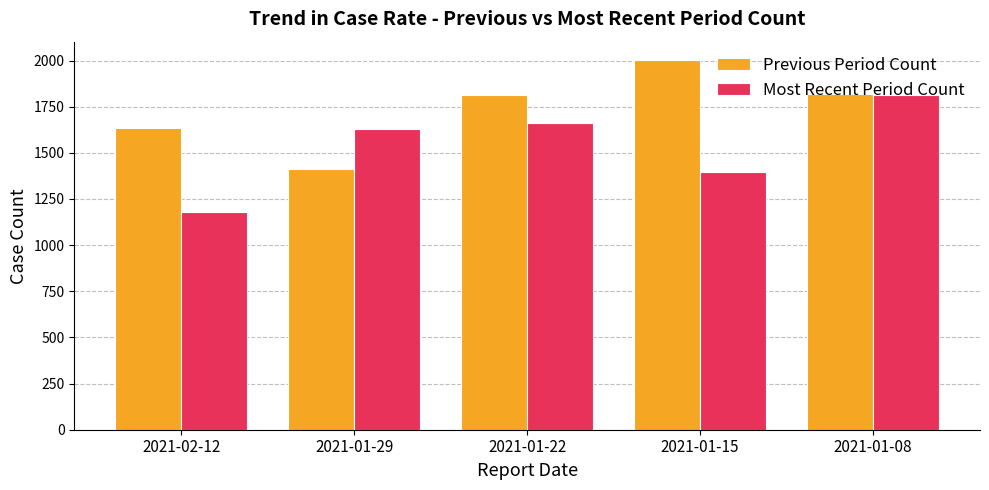

Count the number of categories in the chart.

5